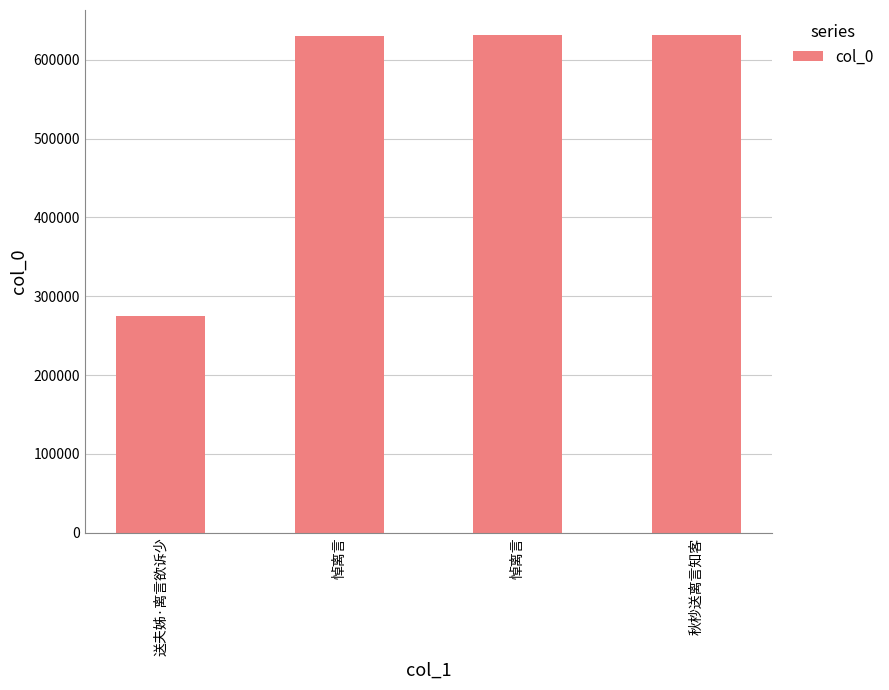

What is the ratio of the value at 悼离言 to the value at 悼离言?

1.0